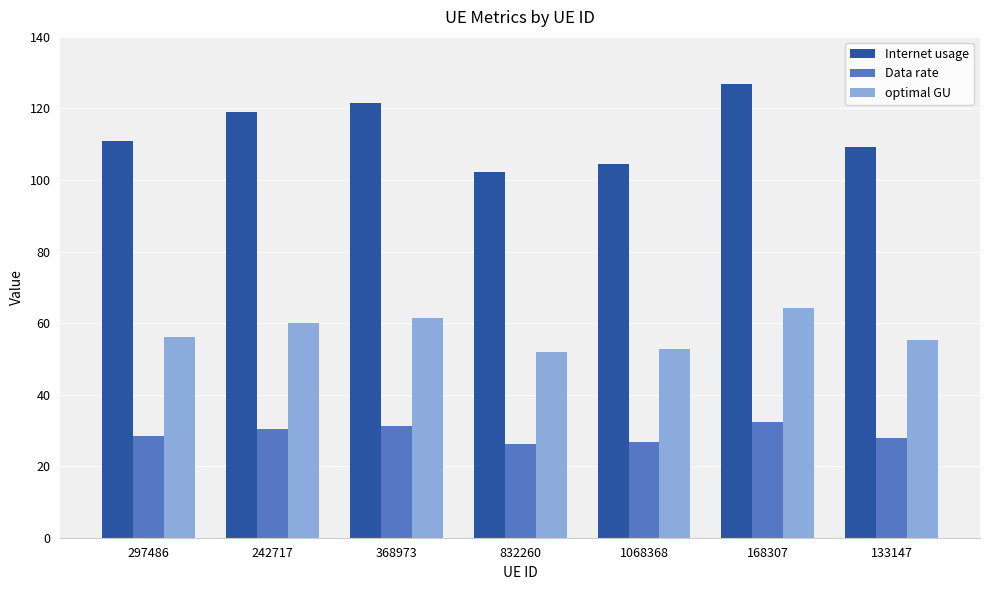

Is it true that optimal GU equals 18.7 at 297486?

False